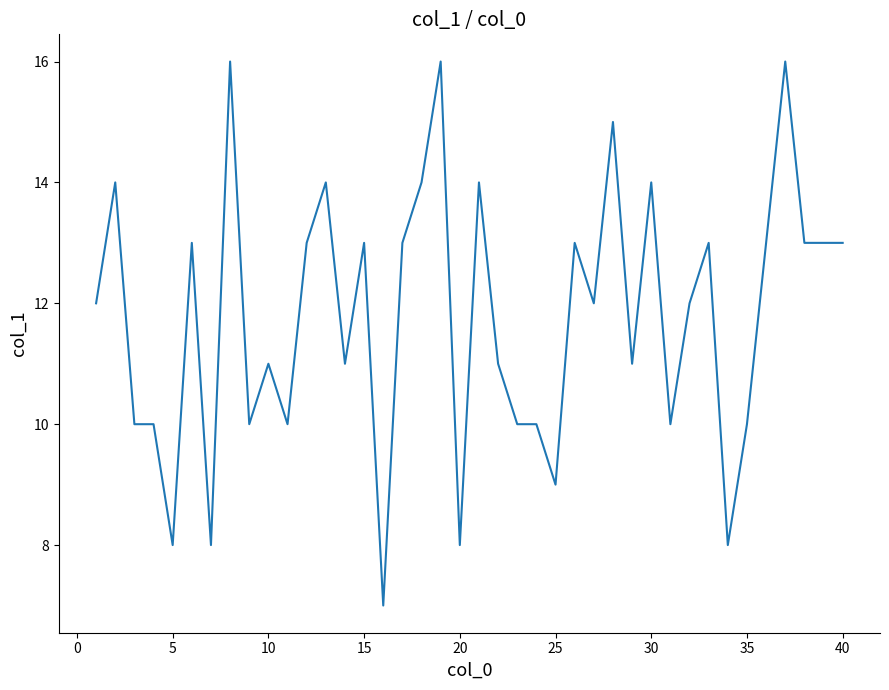

Does the chart display data point markers on the line(s)?

No